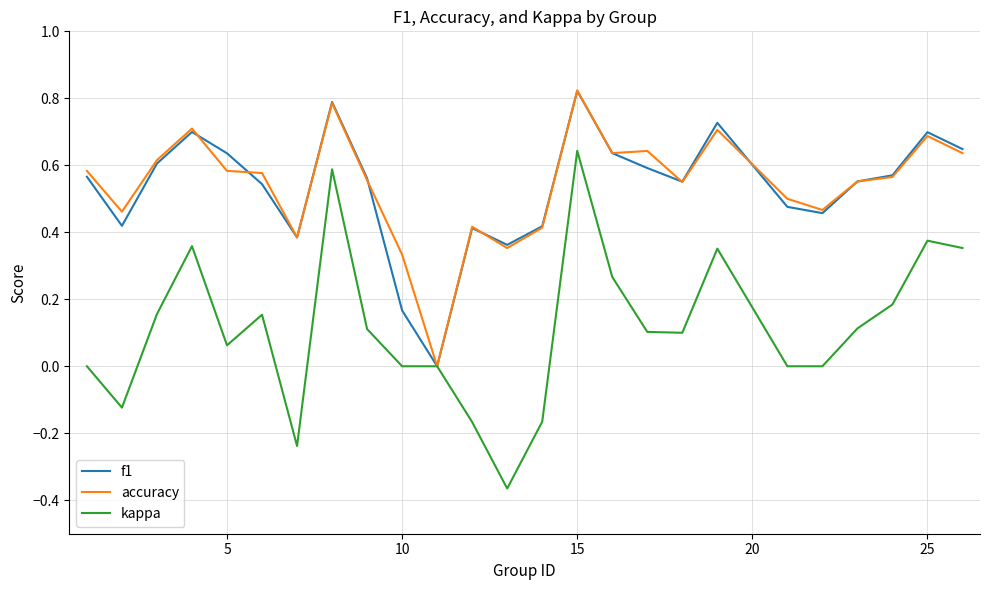

Which series has the largest range (max minus min)?

kappa